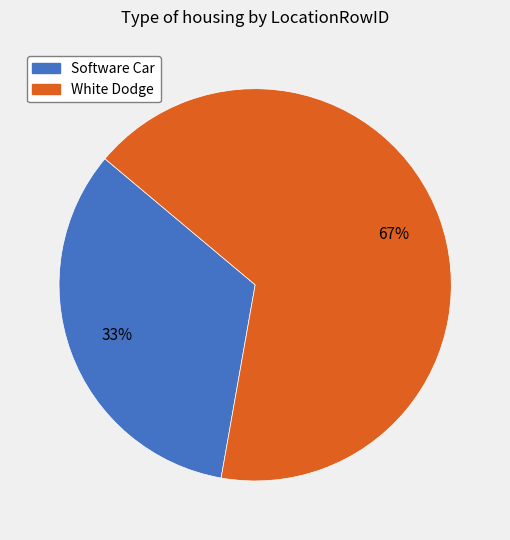

To the nearest percent, what portion does Software Car represent?

33%